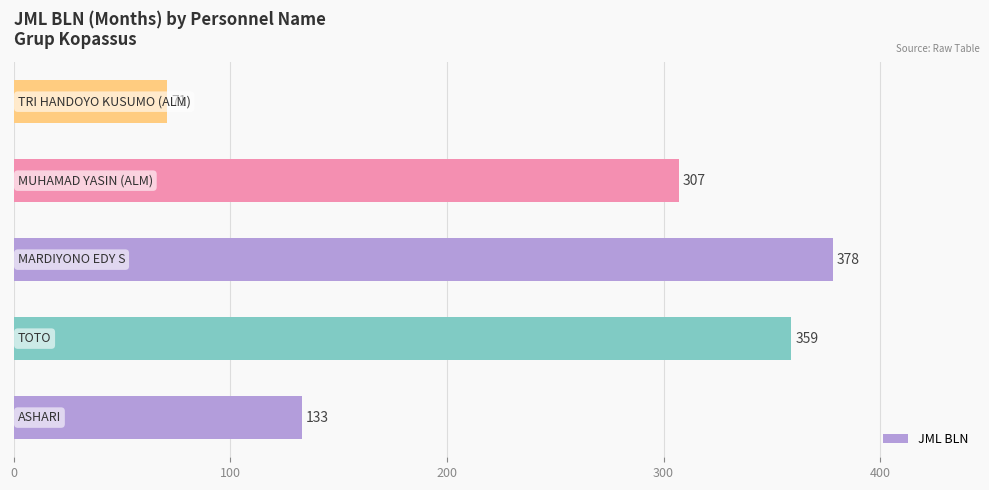

What is the maximum value shown in the chart?

378